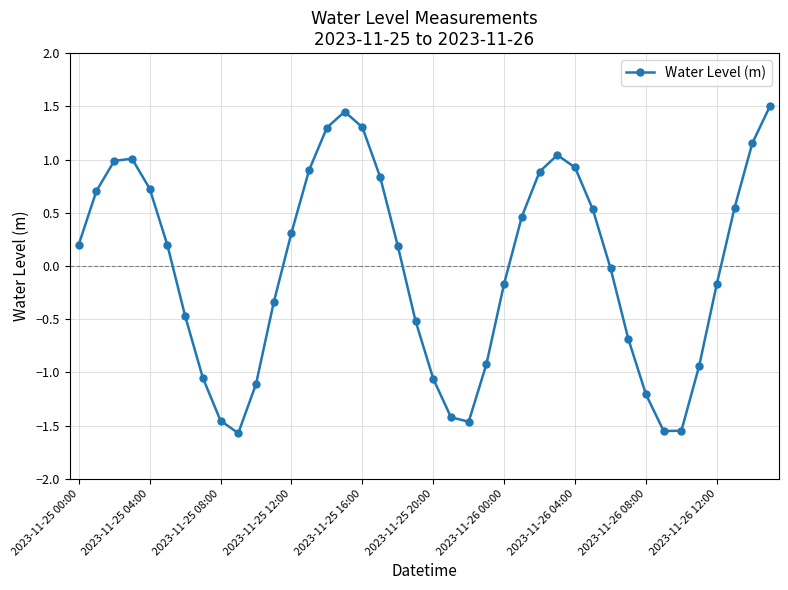

How many lines are shown in the chart?

1